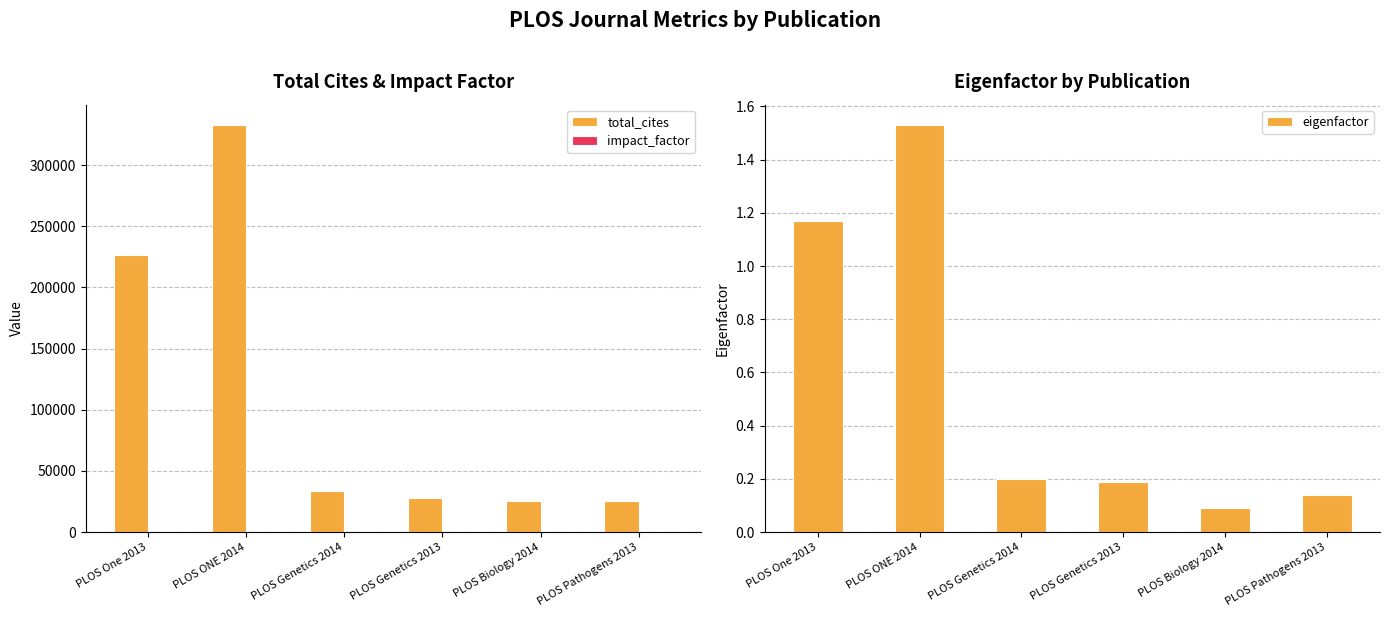

Which category has the lowest value in the total_cites series?

PLOS Pathogens 2013